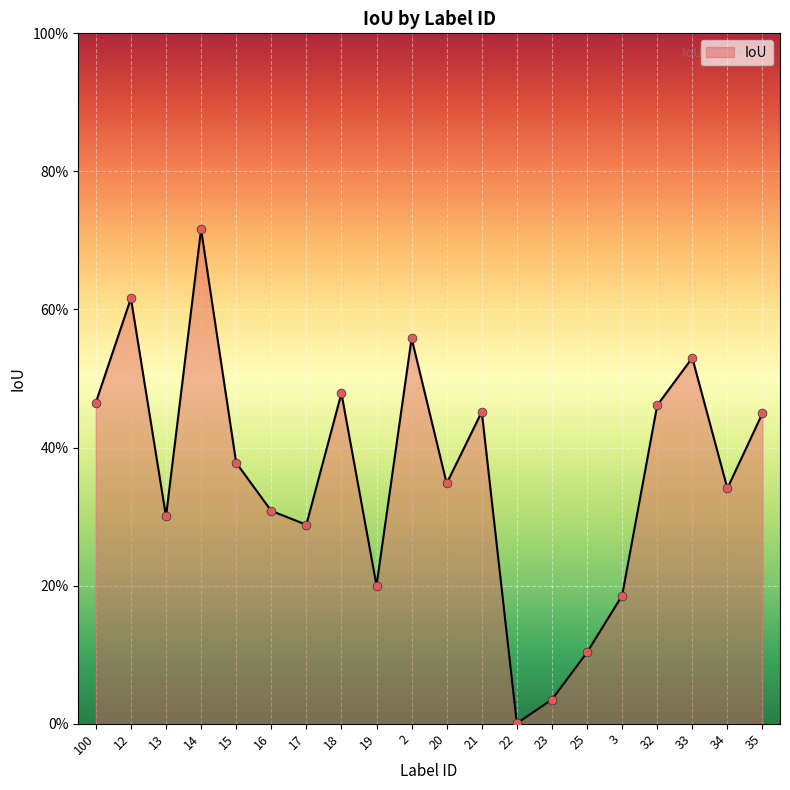

What is the change in value from 19 to 33?

+0.3